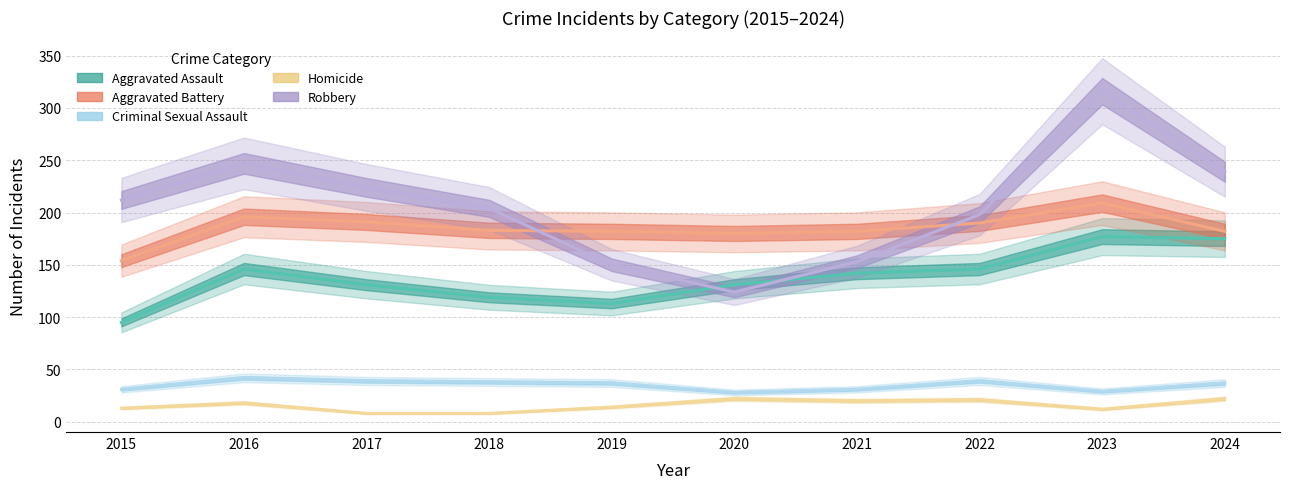

The Aggravated Battery series shows 326 at 2017. True or false?

False